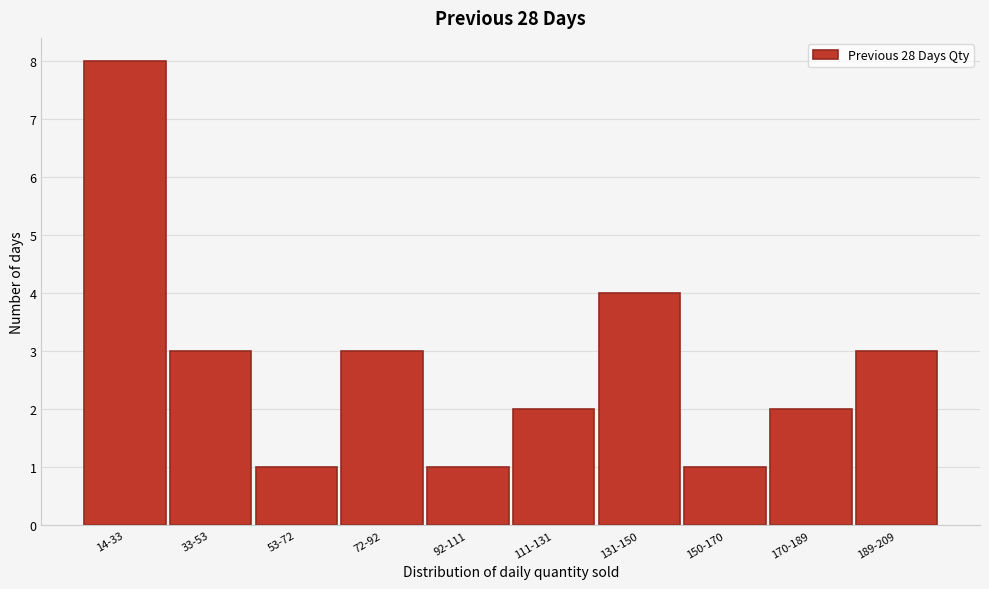

Reading left to right, extract all data points from this chart.

8	3	1	3	1	2	4	1	2	3